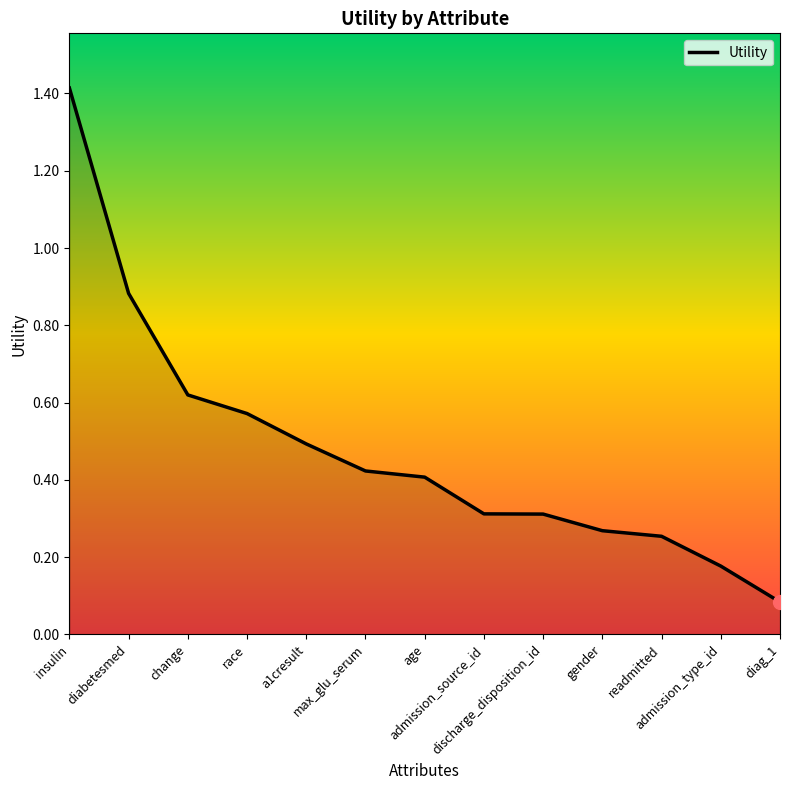

What is the sum of the values at age and max_glu_serum?

0.8